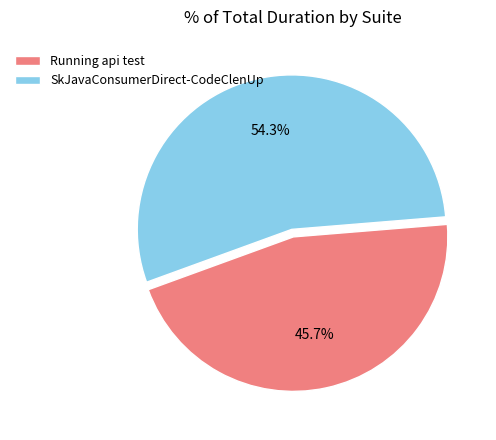

To the nearest percent, what is the difference between the largest and smallest slice percentages?

9%